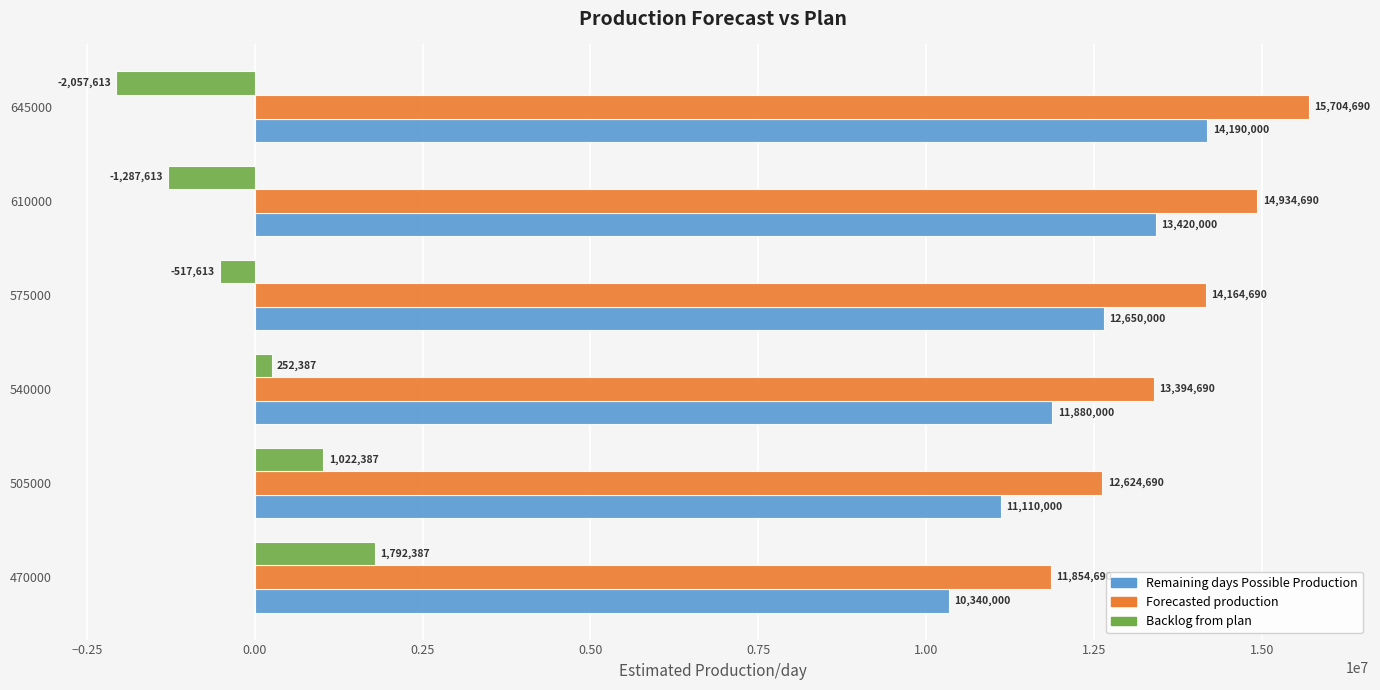

True or false: Forecasted production has a value of 8003421 at 610000.

False